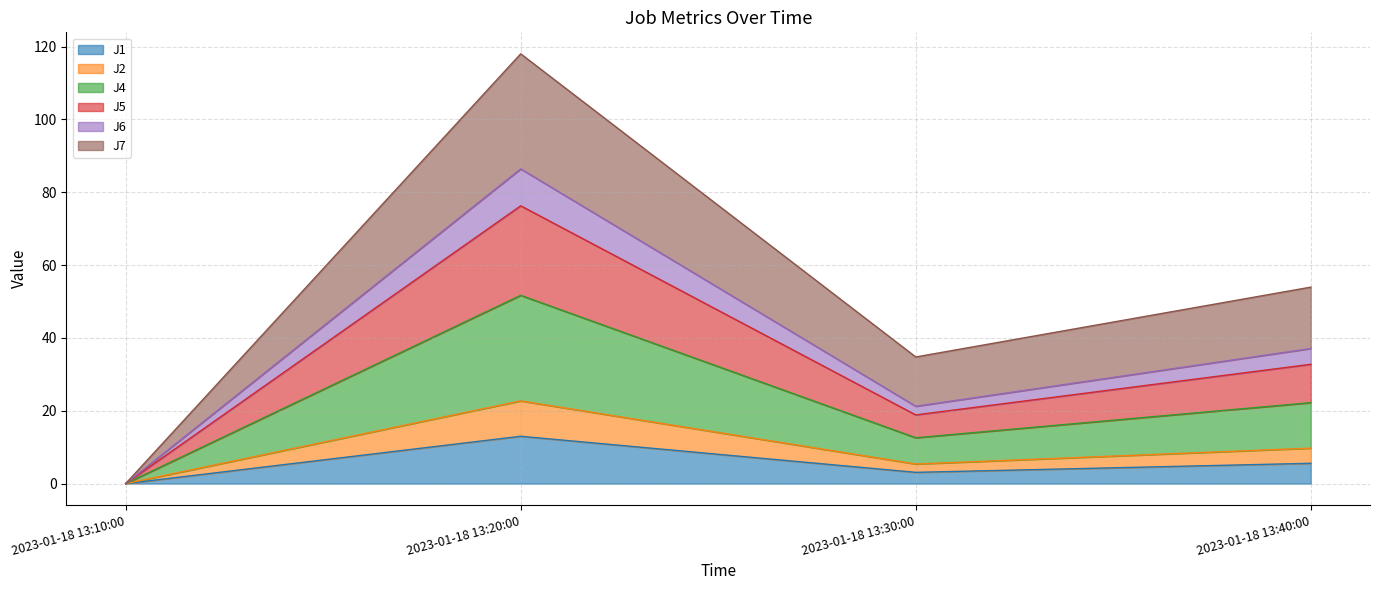

Which category has the lowest value in the J1 series?

2023-01-18 13:10:00